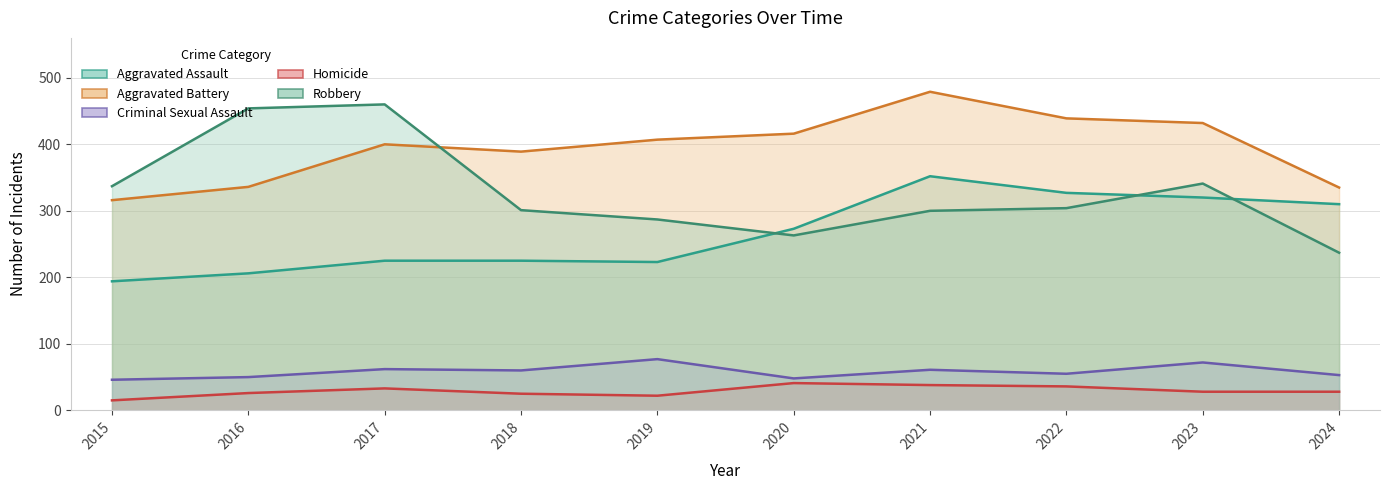

At how many categories does at least one series exceed 198?

10